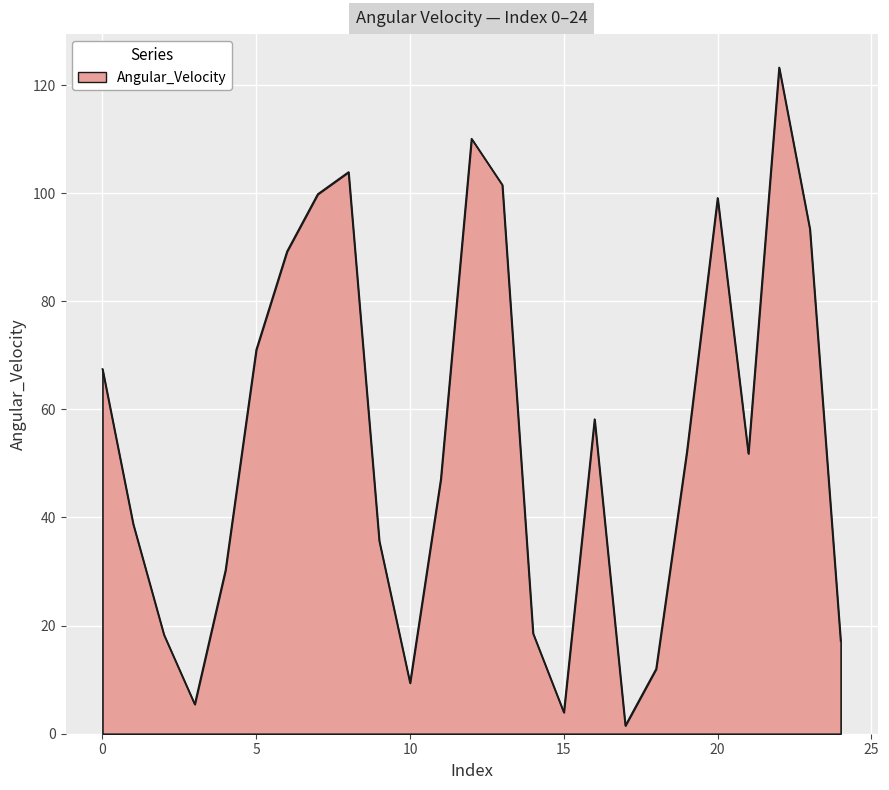

What is the difference between the maximum and minimum values?

121.8